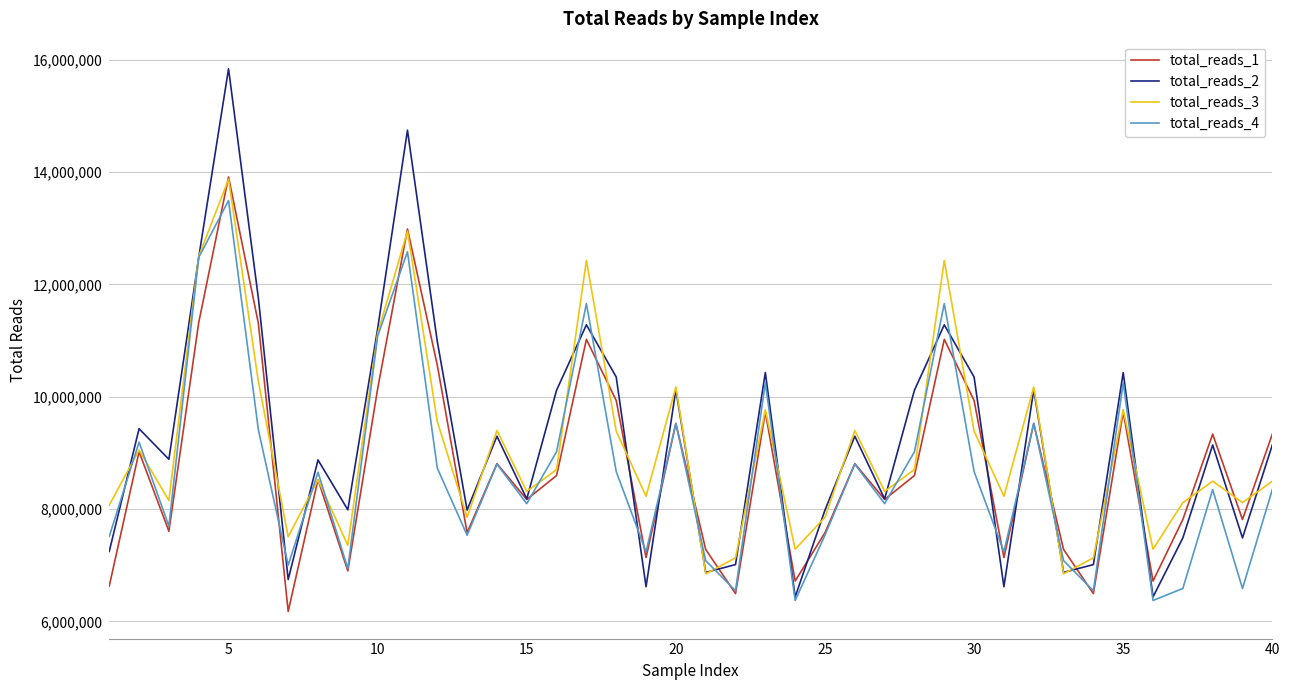

Which series ends up on top after the final intersection of total_reads_4 and total_reads_3?

total_reads_3